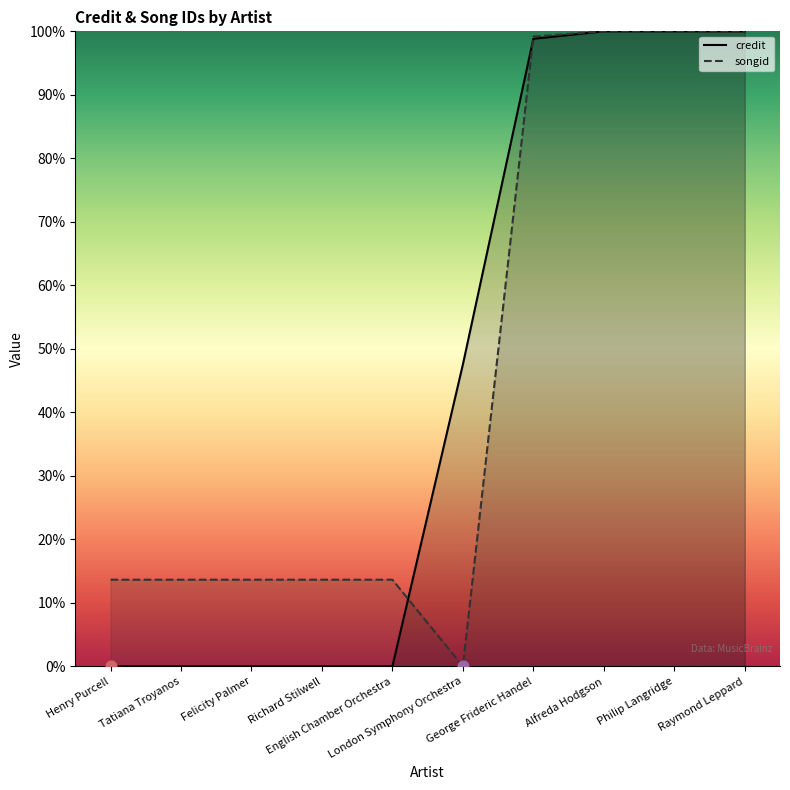

Which series reaches the minimum Y coordinate?

credit